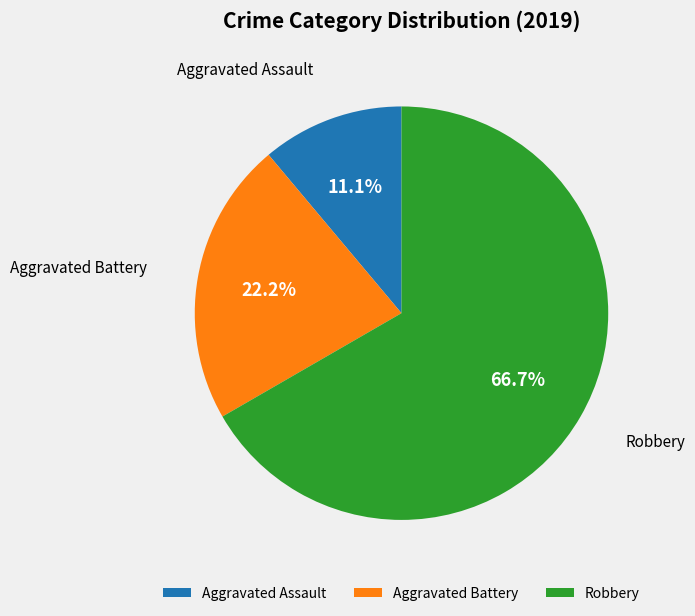

To the nearest percent, what portion does Aggravated Assault represent?

11%